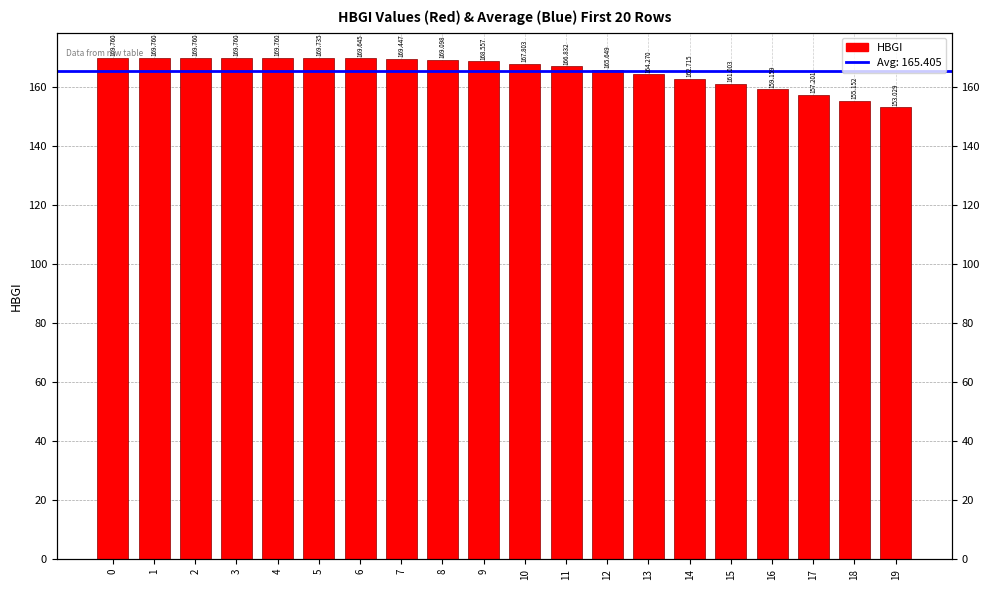

What is the value of the 20th bar from the left?

153.0